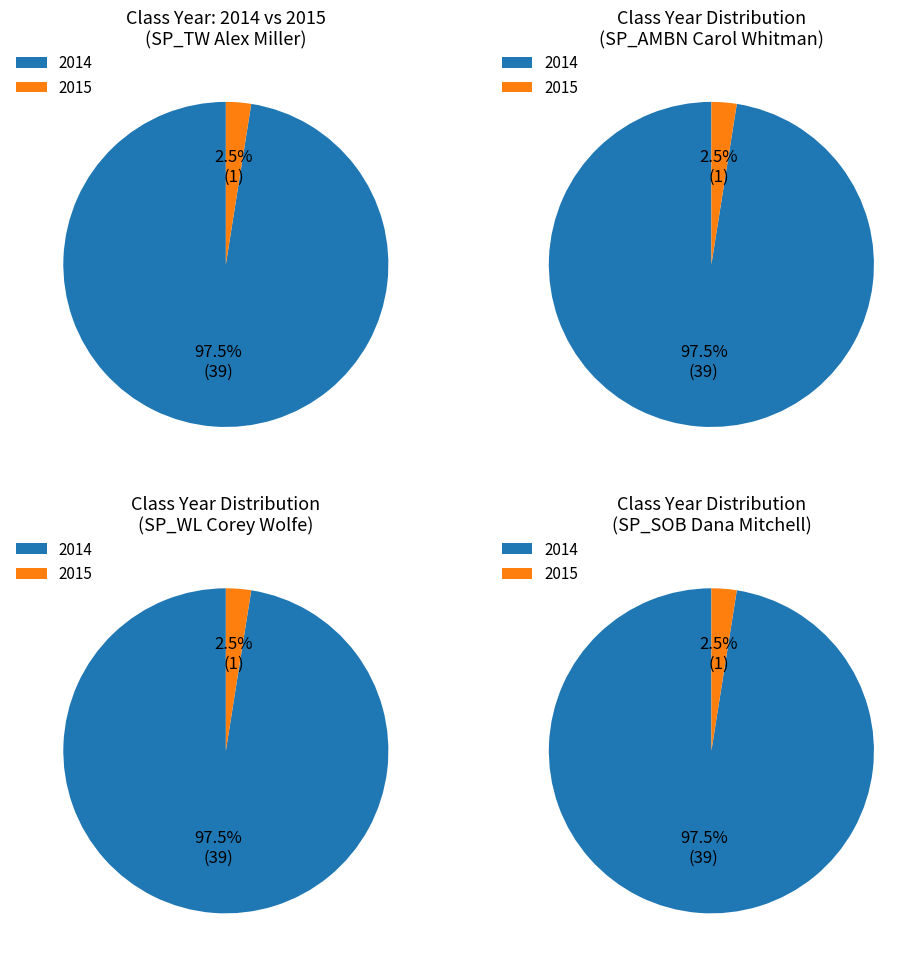

How many slices are in this pie chart?

2